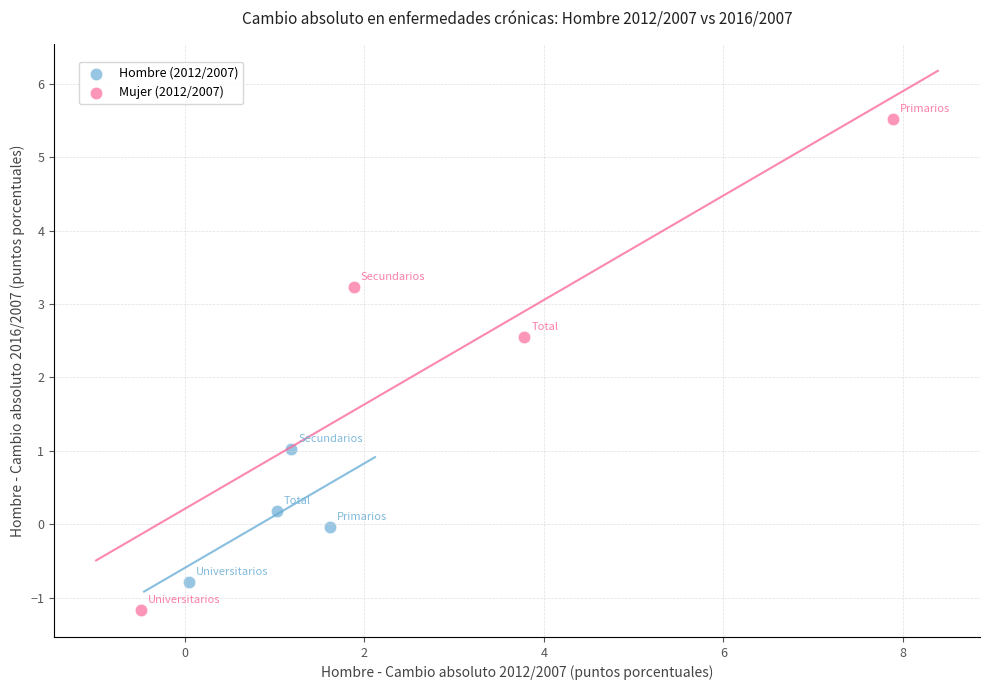

Which series reaches the maximum Y coordinate?

Mujer (2012/2007)